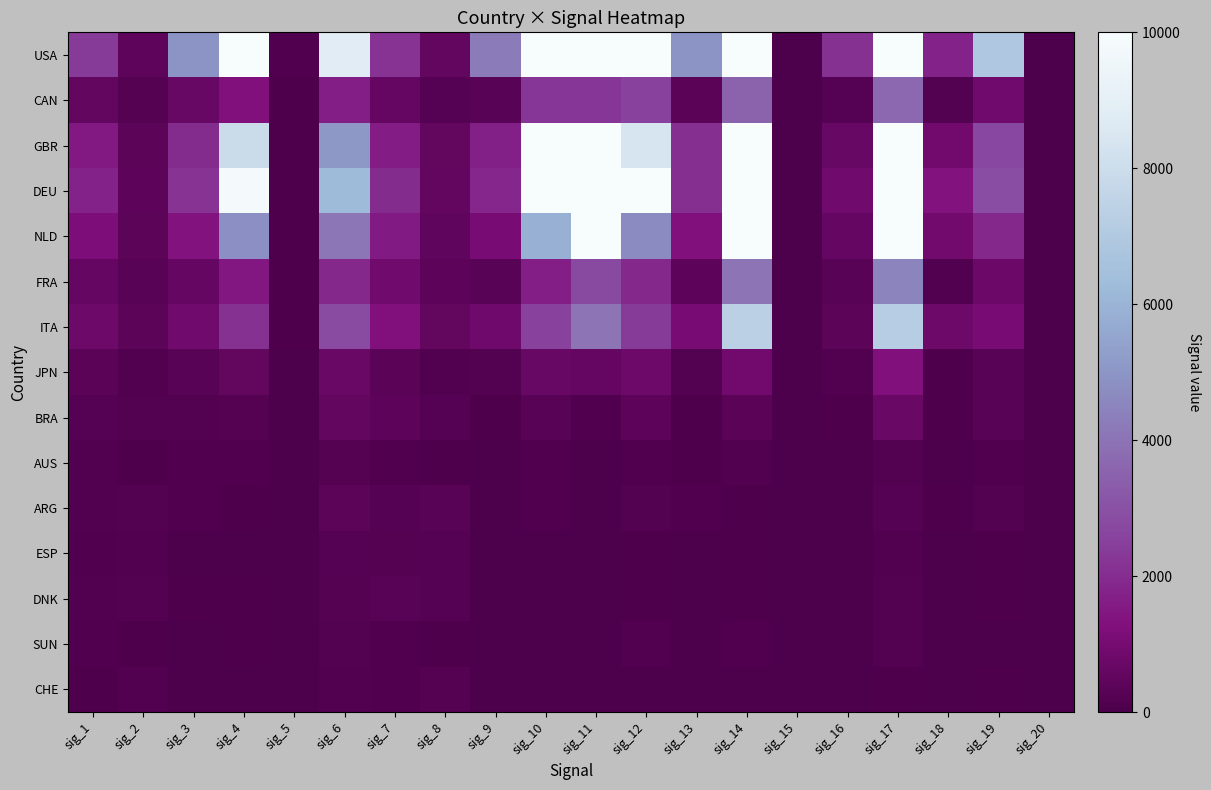

Reading right to left, list all the values displayed in this chart.

USA: sig_20=37	sig_19=6908	sig_18=1790	sig_17=36266	sig_16=2141	sig_15=30	sig_14=58482	sig_13=4956	sig_12=30230	sig_11=77196	sig_10=45705	sig_9=4248	sig_8=570	sig_7=2154	sig_6=8822	sig_5=114	sig_4=14951	sig_3=4939	sig_2=434	sig_1=2382
CAN: sig_20=9	sig_19=887	sig_18=161	sig_17=3688	sig_16=263	sig_15=12	sig_14=3509	sig_13=335	sig_12=2567	sig_11=2259	sig_10=2228	sig_9=308	sig_8=241	sig_7=615	sig_6=1659	sig_5=40	sig_4=1317	sig_3=691	sig_2=201	sig_1=575
GBR: sig_20=9	sig_19=2723	sig_18=923	sig_17=18211	sig_16=674	sig_15=25	sig_14=28674	sig_13=2085	sig_12=8399	sig_11=36862	sig_10=12208	sig_9=1689	sig_8=513	sig_7=1614	sig_6=5084	sig_5=52	sig_4=7920	sig_3=1957	sig_2=365	sig_1=1490
DEU: sig_20=22	sig_19=2928	sig_18=1331	sig_17=24674	sig_16=860	sig_15=23	sig_14=37115	sig_13=2091	sig_12=11062	sig_11=47616	sig_10=13737	sig_9=1857	sig_8=551	sig_7=1959	sig_6=6250	sig_5=66	sig_4=9847	sig_3=2186	sig_2=403	sig_1=1738
NLD: sig_20=12	sig_19=1886	sig_18=936	sig_17=13038	sig_16=604	sig_15=29	sig_14=17664	sig_13=1314	sig_12=4707	sig_11=16456	sig_10=5860	sig_9=1056	sig_8=500	sig_7=1539	sig_6=4077	sig_5=61	sig_4=4805	sig_3=1348	sig_2=361	sig_1=1174
FRA: sig_20=15	sig_19=774	sig_18=128	sig_17=4503	sig_16=300	sig_15=13	sig_14=4043	sig_13=416	sig_12=1878	sig_11=2805	sig_10=1645	sig_9=289	sig_8=407	sig_7=886	sig_6=1888	sig_5=51	sig_4=1474	sig_3=594	sig_2=274	sig_1=623
ITA: sig_20=10	sig_19=1070	sig_18=803	sig_17=7198	sig_16=379	sig_15=30	sig_14=7376	sig_13=1063	sig_12=2349	sig_11=4062	sig_10=2546	sig_9=827	sig_8=524	sig_7=1313	sig_6=2819	sig_5=52	sig_4=2113	sig_3=880	sig_2=352	sig_1=816
JPN: sig_20=4	sig_19=291	sig_18=53	sig_17=1282	sig_16=128	sig_15=3	sig_14=936	sig_13=166	sig_12=785	sig_11=618	sig_10=685	sig_9=158	sig_8=131	sig_7=321	sig_6=709	sig_5=22	sig_4=524	sig_3=298	sig_2=126	sig_1=315
BRA: sig_20=2	sig_19=308	sig_18=45	sig_17=722	sig_16=41	sig_15=4	sig_14=321	sig_13=64	sig_12=392	sig_11=83	sig_10=276	sig_9=54	sig_8=258	sig_7=421	sig_6=583	sig_5=15	sig_4=196	sig_3=192	sig_2=186	sig_1=240
AUS: sig_20=4	sig_19=85	sig_18=38	sig_17=188	sig_16=34	sig_15=0	sig_14=144	sig_13=68	sig_12=91	sig_11=32	sig_10=102	sig_9=26	sig_8=55	sig_7=105	sig_6=223	sig_5=15	sig_4=88	sig_3=95	sig_2=67	sig_1=120
ARG: sig_20=0	sig_19=172	sig_18=71	sig_17=263	sig_16=27	sig_15=0	sig_14=71	sig_13=79	sig_12=175	sig_11=10	sig_10=79	sig_9=25	sig_8=274	sig_7=259	sig_6=383	sig_5=12	sig_4=62	sig_3=105	sig_2=175	sig_1=152
ESP: sig_20=0	sig_19=45	sig_18=31	sig_17=151	sig_16=1	sig_15=0	sig_14=56	sig_13=23	sig_12=68	sig_11=1	sig_10=15	sig_9=6	sig_8=237	sig_7=206	sig_6=265	sig_5=1	sig_4=35	sig_3=39	sig_2=156	sig_1=110
DNK: sig_20=0	sig_19=55	sig_18=13	sig_17=164	sig_16=4	sig_15=0	sig_14=53	sig_13=9	sig_12=44	sig_11=10	sig_10=24	sig_9=4	sig_8=259	sig_7=287	sig_6=234	sig_5=5	sig_4=48	sig_3=42	sig_2=172	sig_1=122
SUN: sig_20=0	sig_19=37	sig_18=0	sig_17=189	sig_16=0	sig_15=0	sig_14=88	sig_13=0	sig_12=128	sig_11=32	sig_10=34	sig_9=0	sig_8=68	sig_7=101	sig_6=192	sig_5=0	sig_4=76	sig_3=37	sig_2=70	sig_1=101
CHE: sig_20=0	sig_19=50	sig_18=3	sig_17=56	sig_16=0	sig_15=0	sig_14=12	sig_13=16	sig_12=32	sig_11=0	sig_10=9	sig_9=2	sig_8=218	sig_7=115	sig_6=150	sig_5=0	sig_4=13	sig_3=25	sig_2=137	sig_1=67